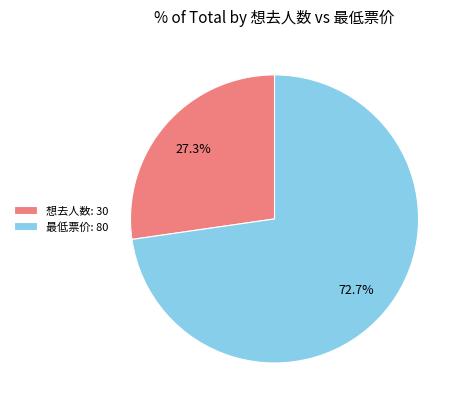

Combined, what portion of the pie is 想去人数: 30 and 最低票价: 80?

100.0%